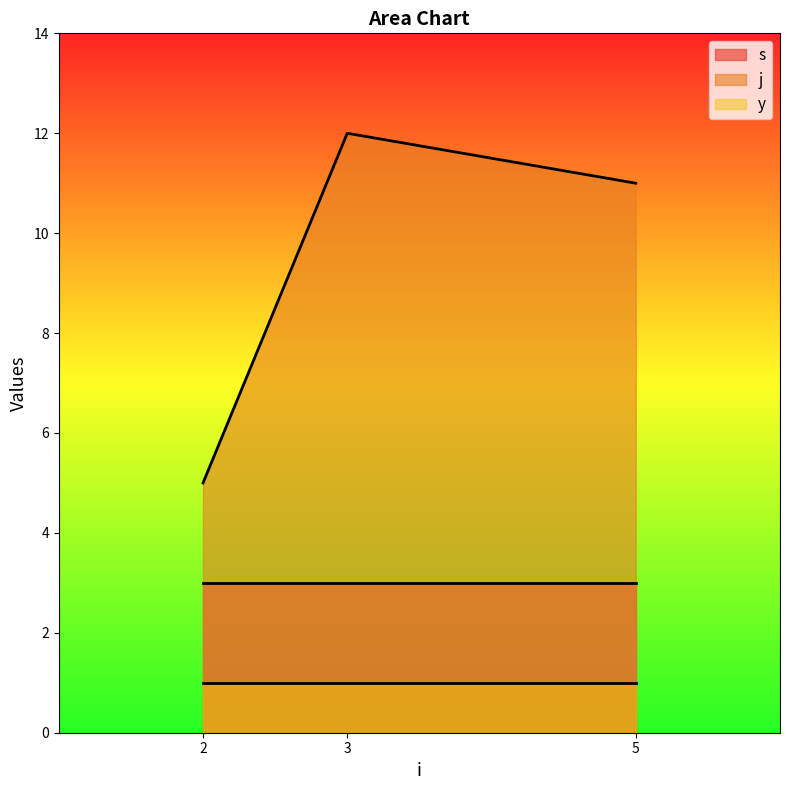

What is the average value of the s series?

3